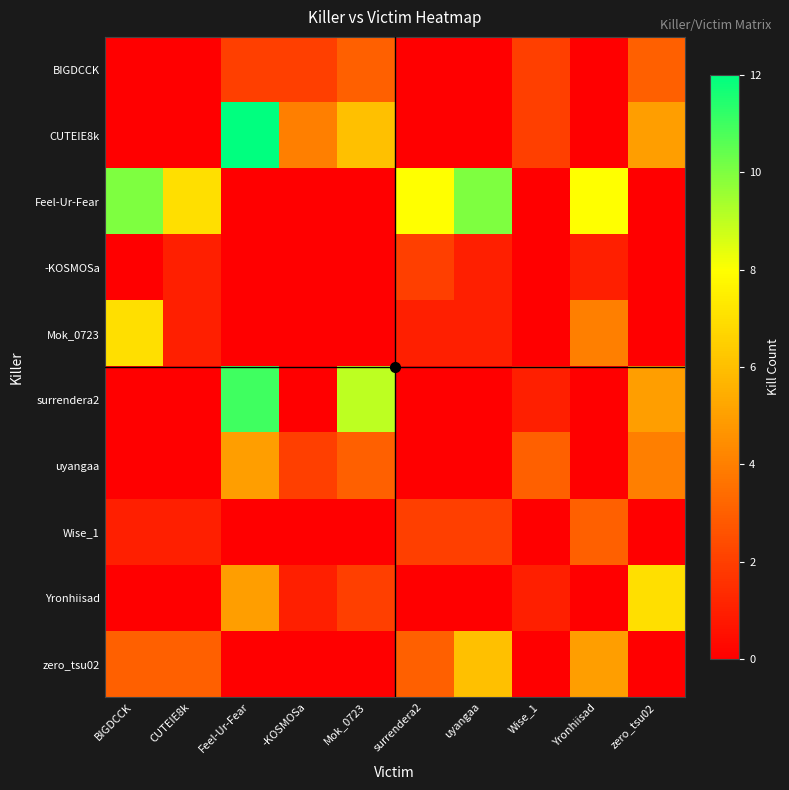

Which series has the largest total across all categories?

Feel-Ur-Fear